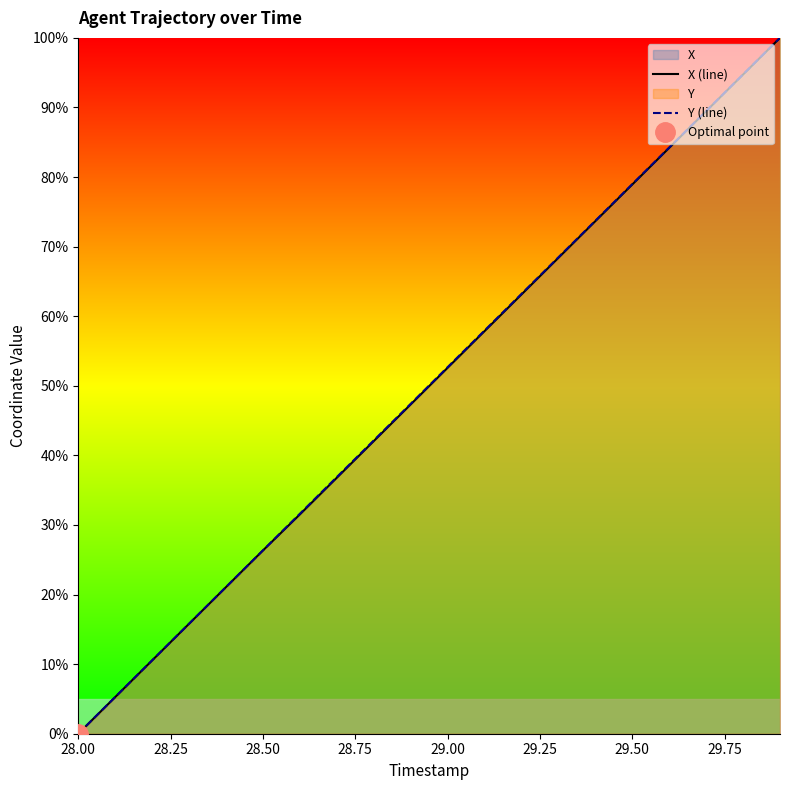

True or false: X (line) has more than 0 points higher than both neighbors.

False